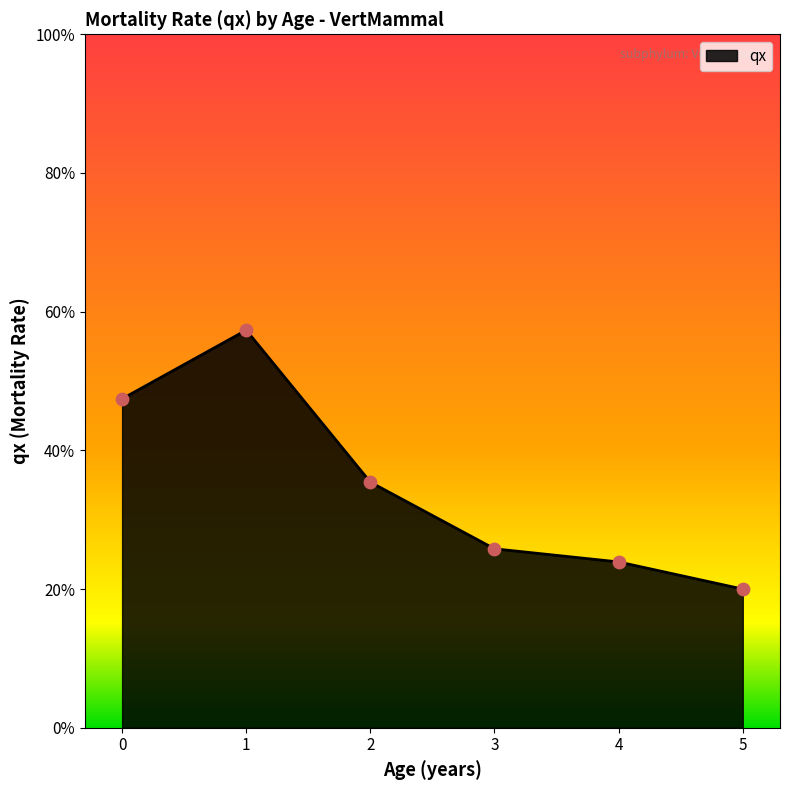

What is the change in value from 0 to 3?

-0.2